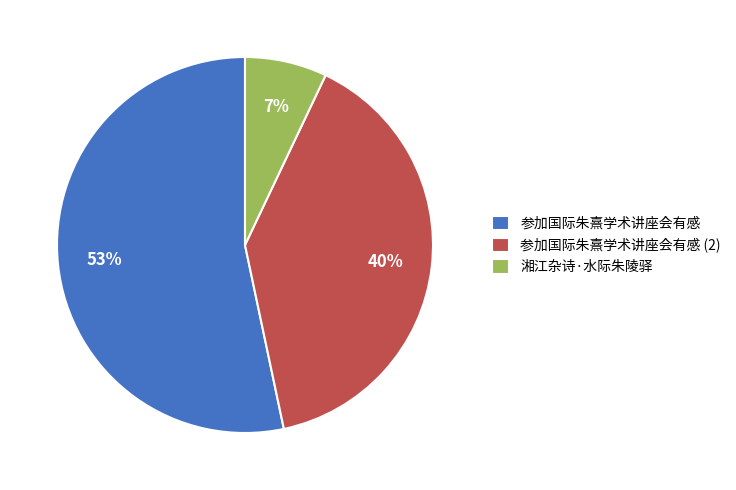

Is it true that 参加国际朱熹学术讲座会有感 is 53% of the pie?

True